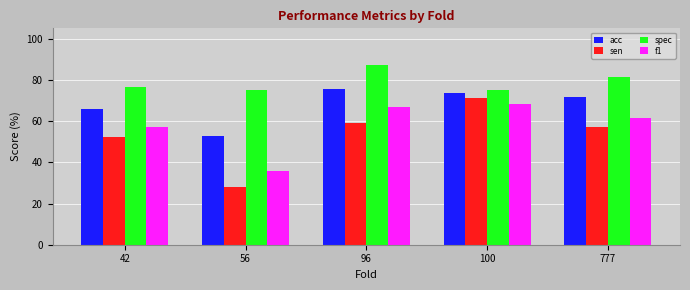

At how many categories does at least one series exceed 45?

5